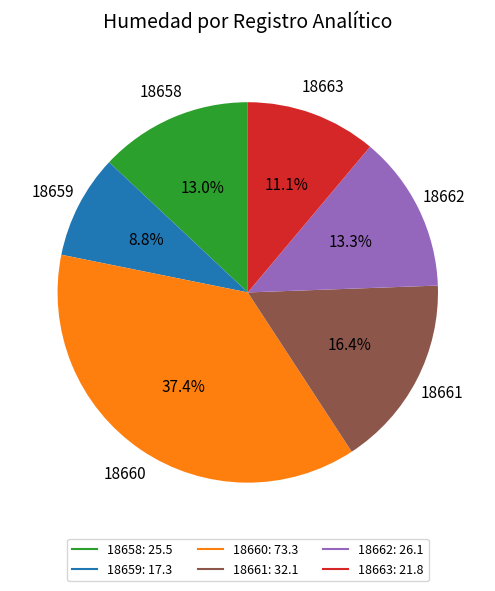

To the nearest percent, what is the combined percentage of 18663 and 18659?

20%